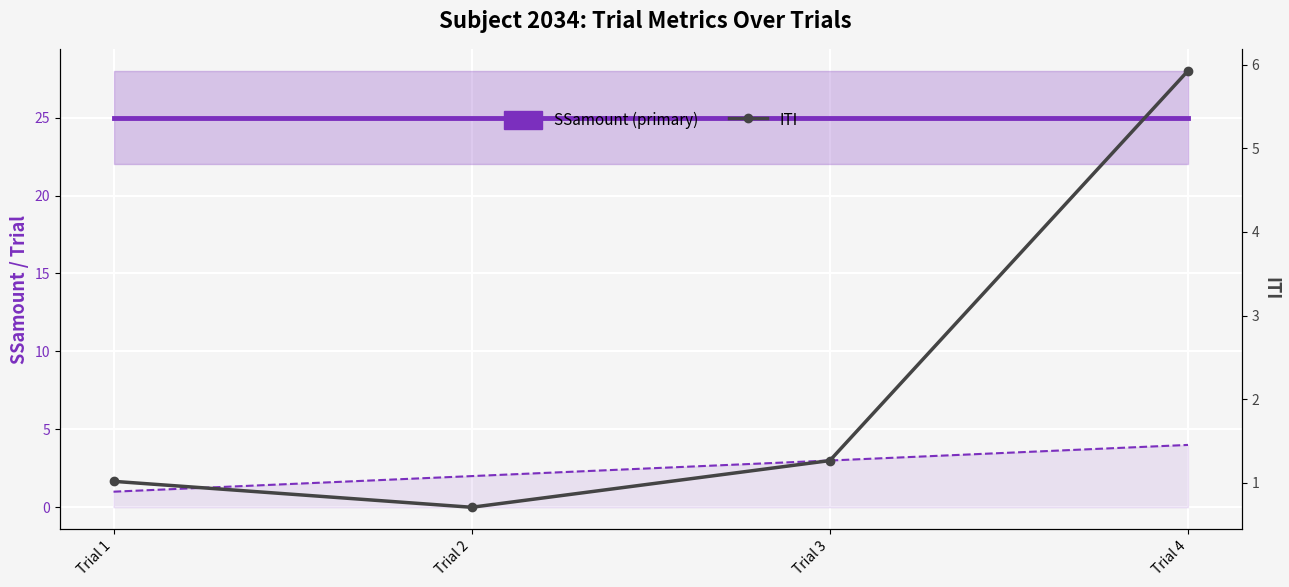

How many categories are shown in the chart?

4